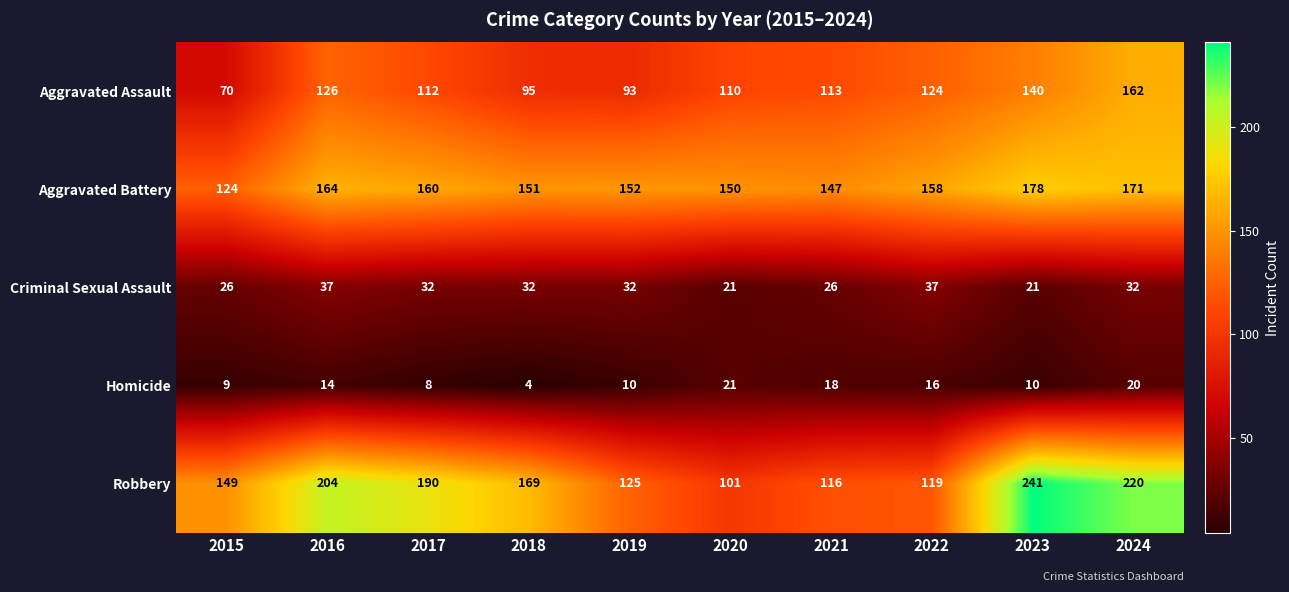

At which label is Robbery closest to 171?

2018